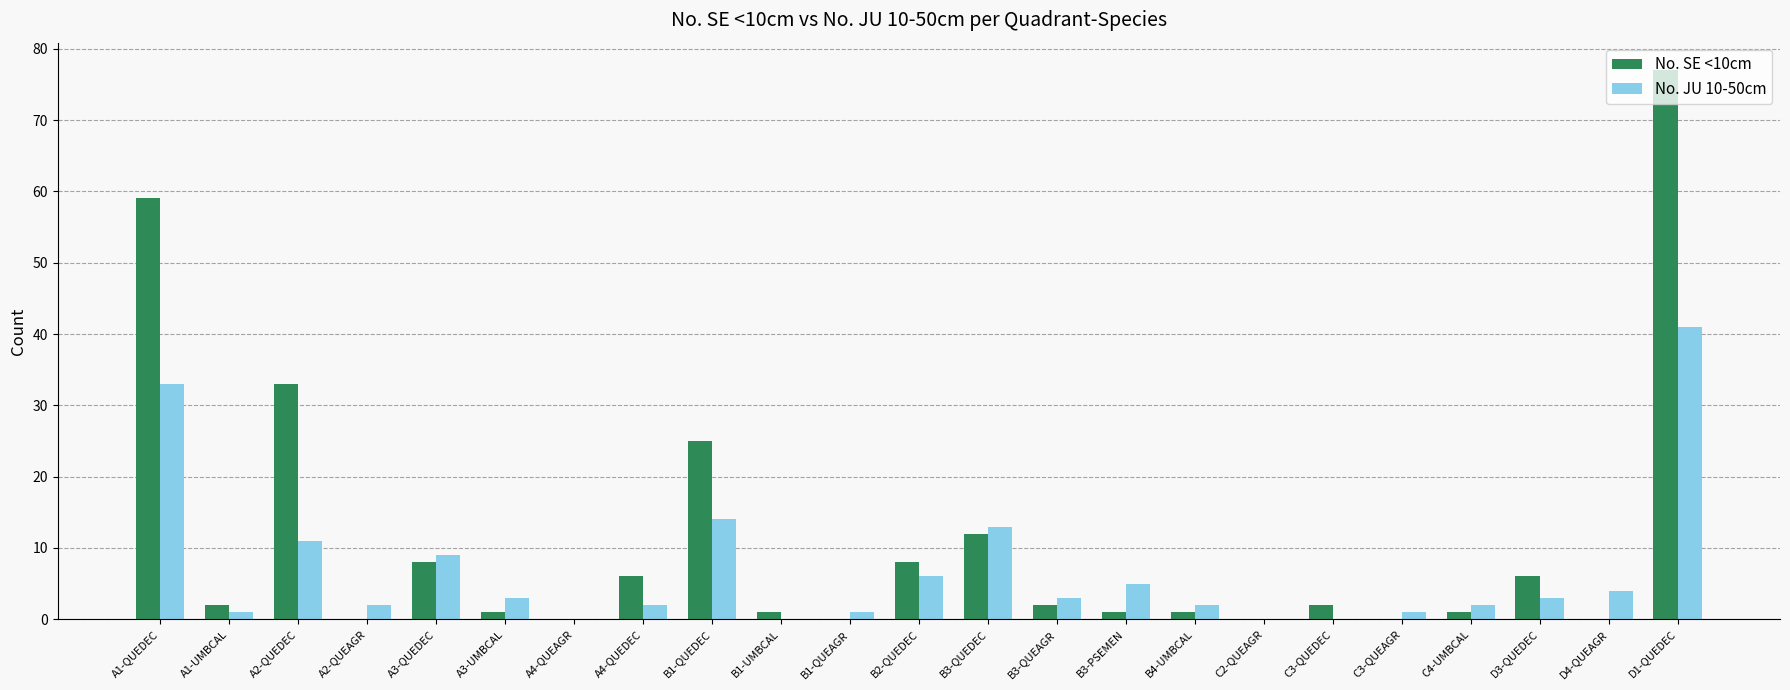

Is it true that No. JU 10-50cm equals 33 at A1-QUEDEC?

True